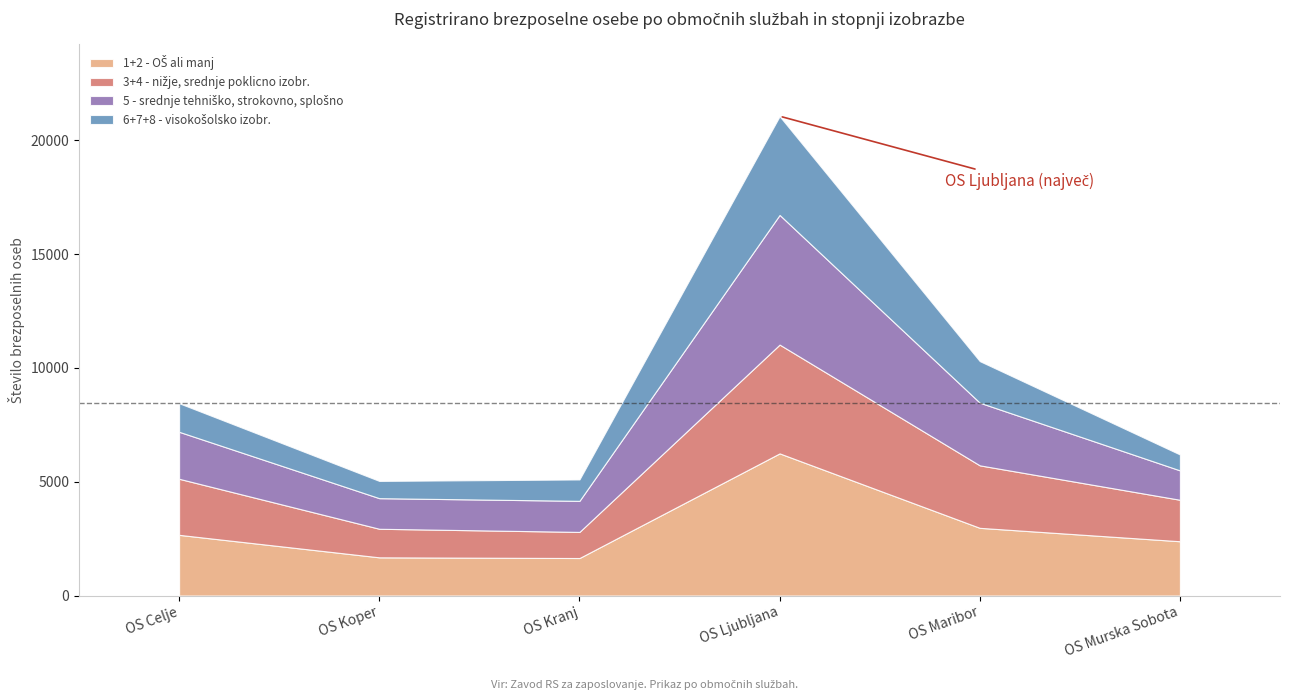

True or false: 3+4 - nižje, srednje poklicno izobr. and 5 - srednje tehniško, strokovno, splošno intersect in this chart.

True